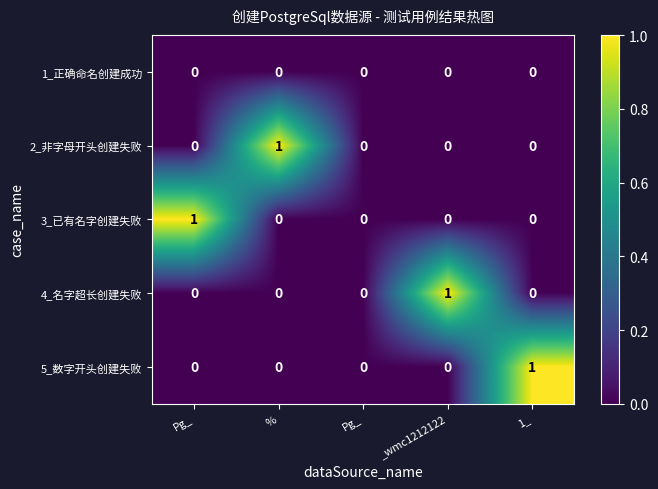

How many data points does each series have?

5